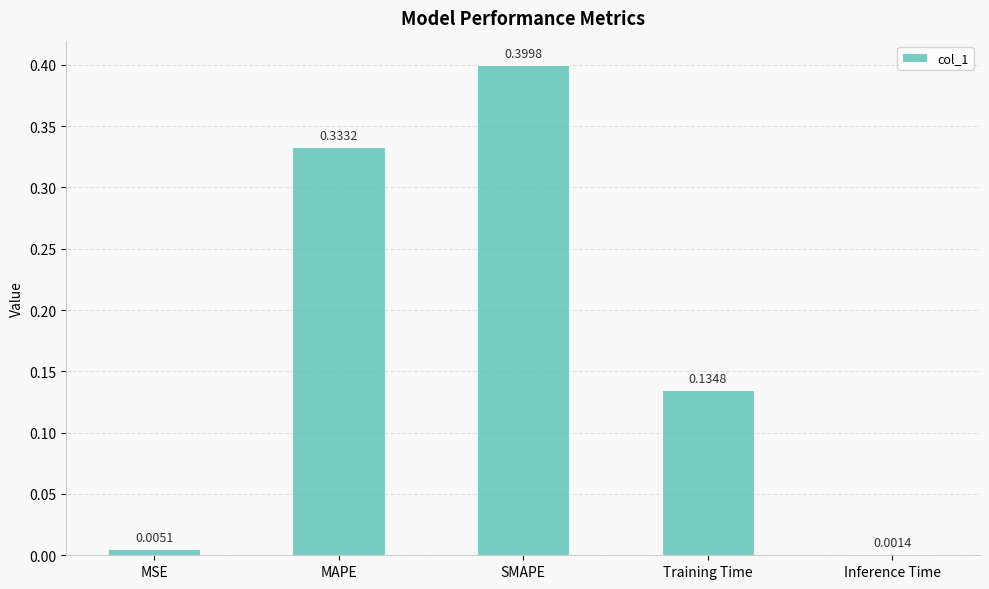

List the labels in order of value, smallest first.

Inference Time, MSE, Training Time, MAPE, SMAPE